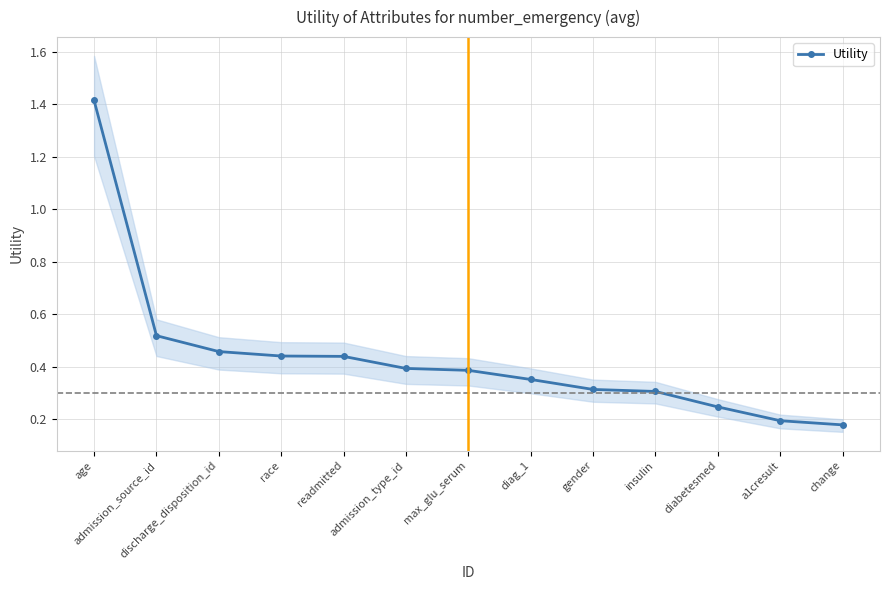

Does the chart have visible grid lines?

Yes